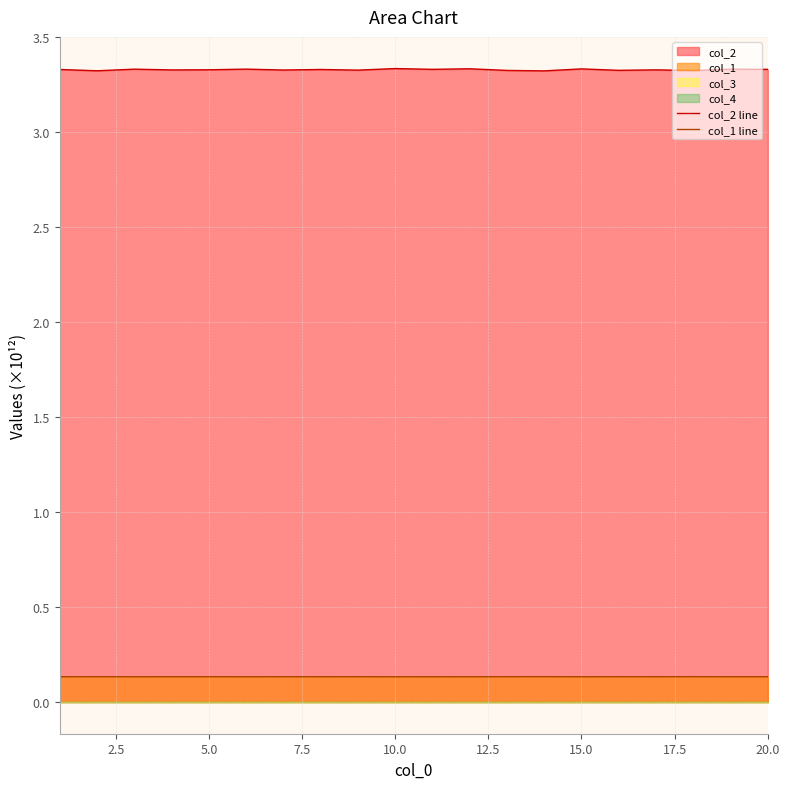

What is the value of the col_1 line point at the 18th from the left?

0.1